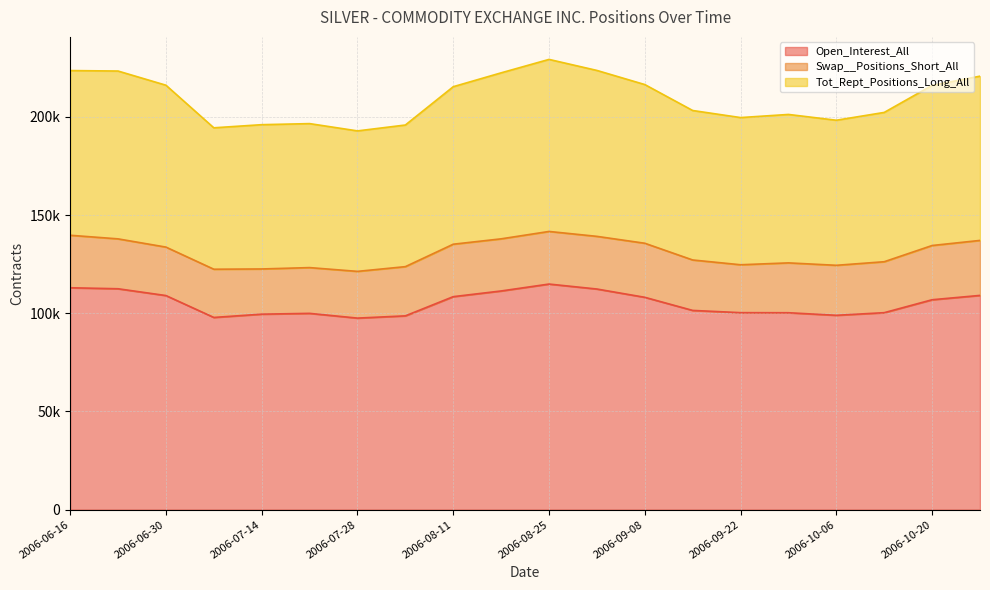

Between 2006-09-01 and 2006-10-13, which series saw the biggest shift?

Tot_Rept_Positions_Long_All